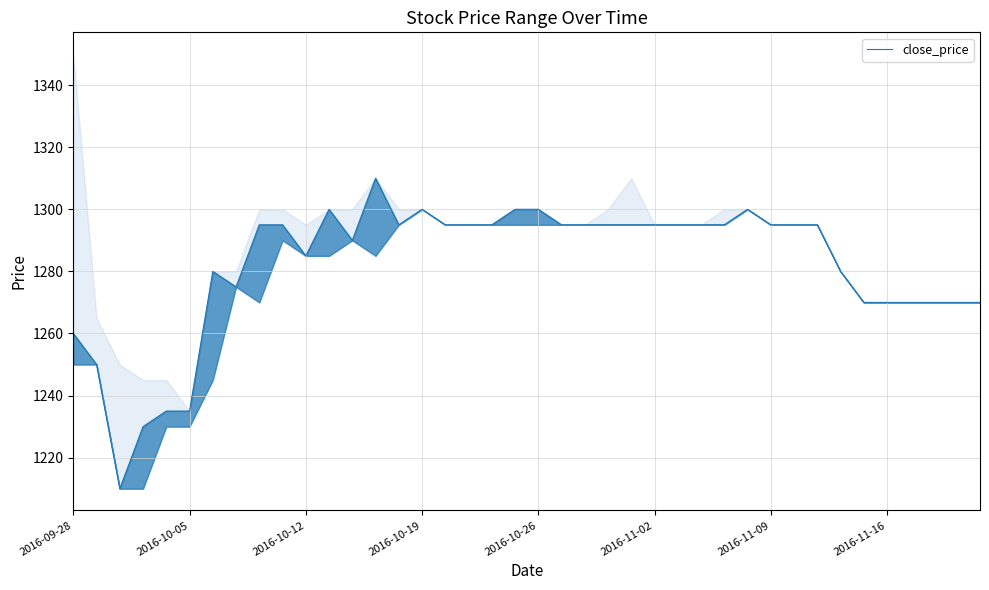

At which label is the value closest to 1260?

2016-09-28